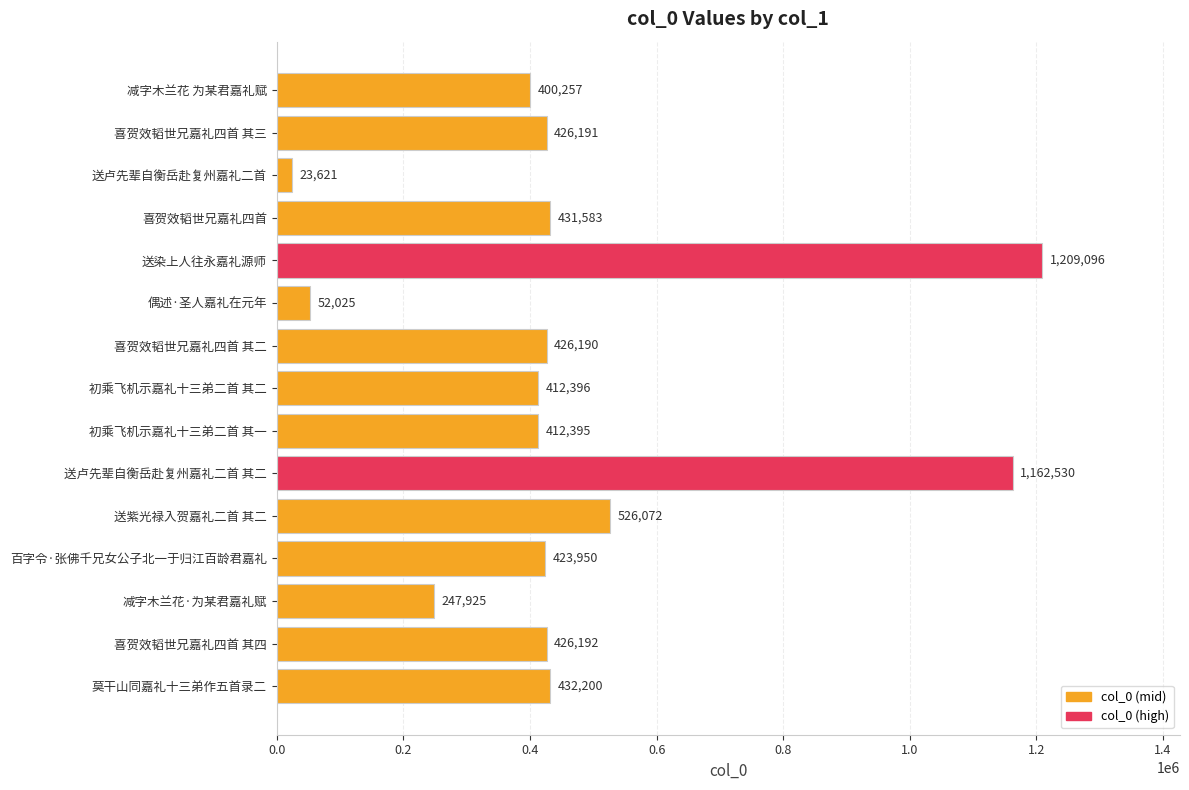

What position from the top is 送卢先辈自衡岳赴复州嘉礼二首 其二?

10